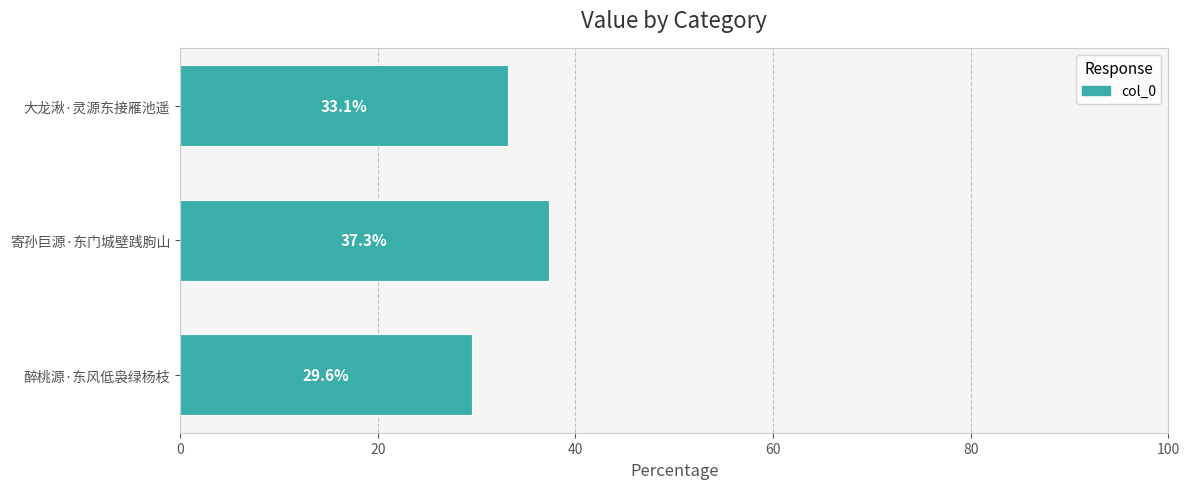

What is the sum of all values?

100.0